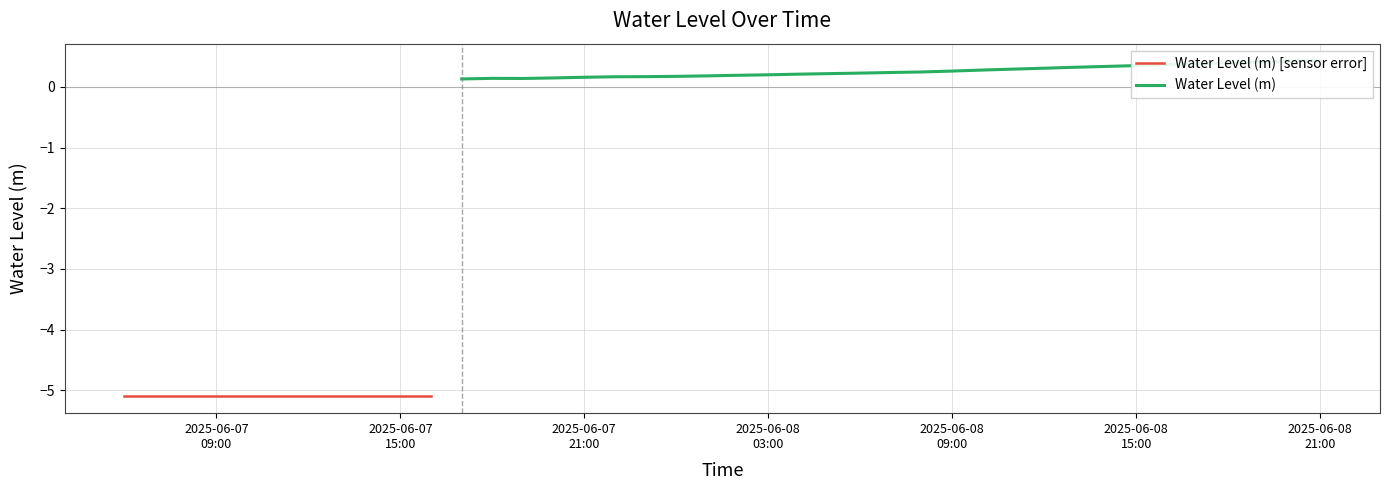

Which category has the highest value across all series?

2025-06-08 21:00